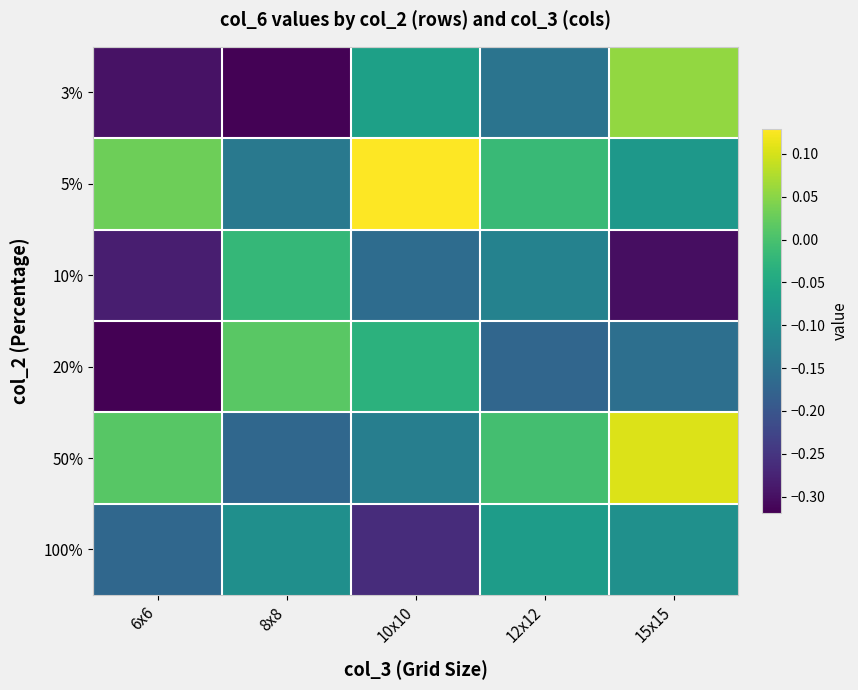

At how many categories does at least one series exceed 0?

4